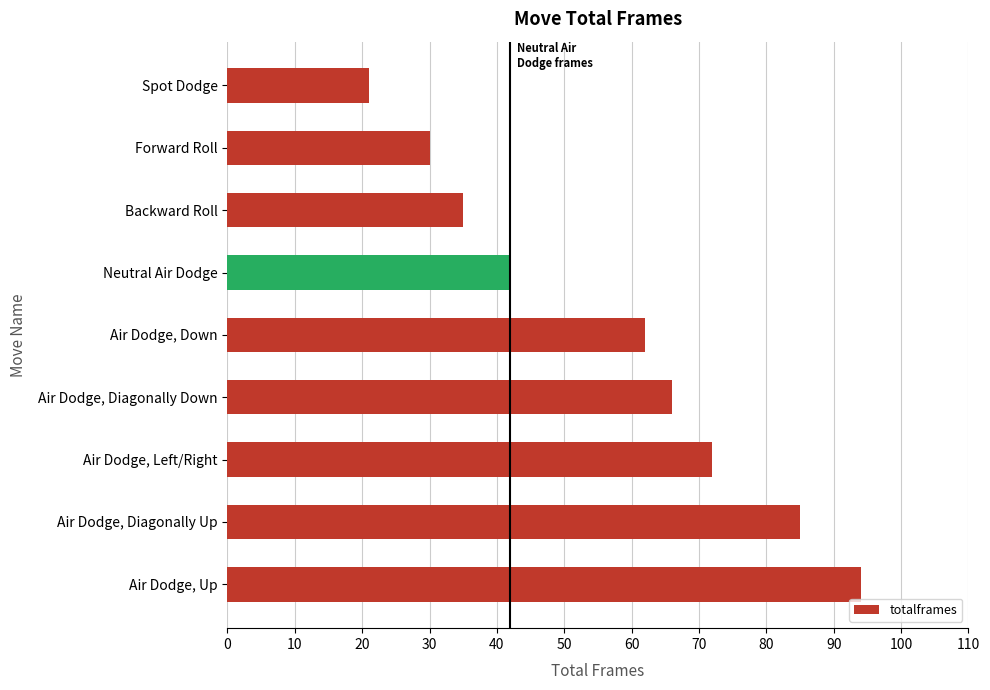

What position from the bottom is Spot Dodge?

9